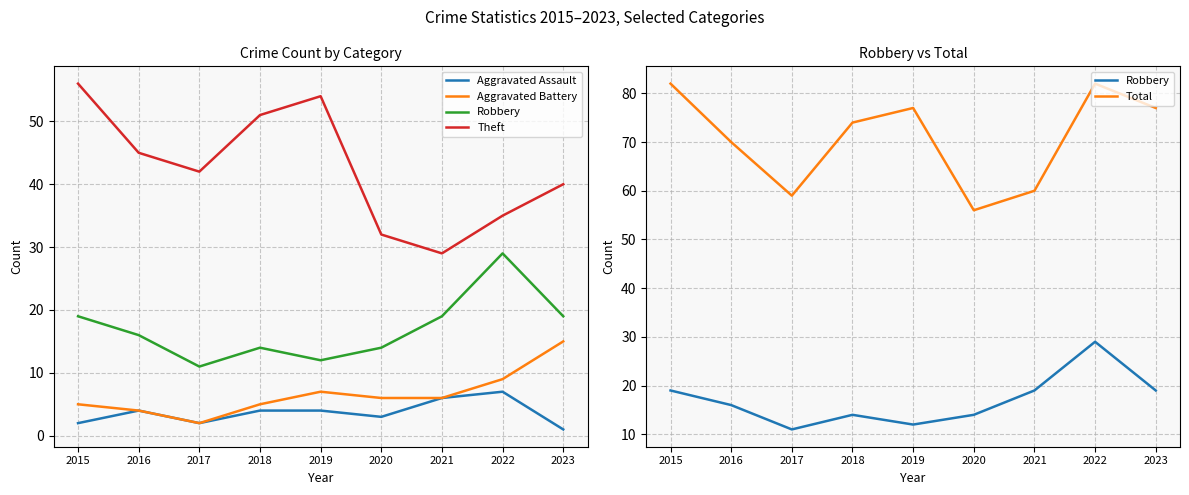

Which series has the widest spread of values?

Theft